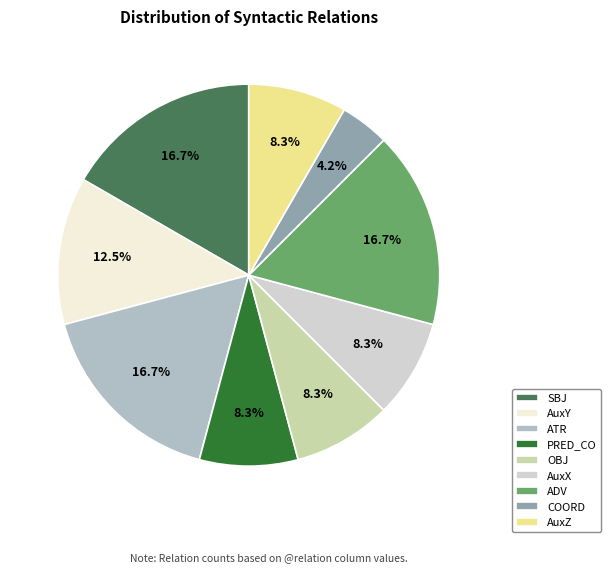

Between PRED_CO and SBJ, which is larger?

SBJ